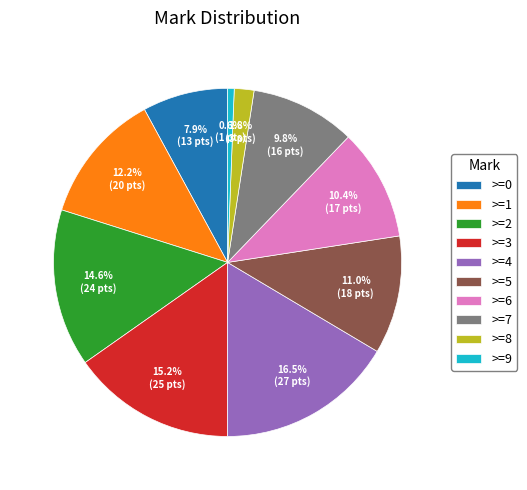

Does >=3 account for over 50% of the chart?

No